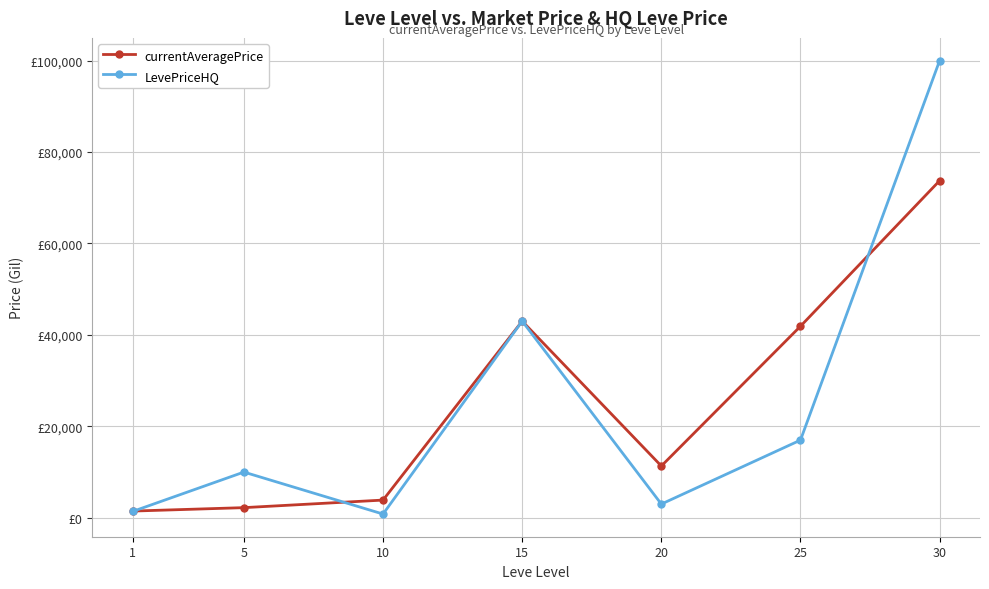

List the series in order of their peak value, highest first.

LevePriceHQ, currentAveragePrice